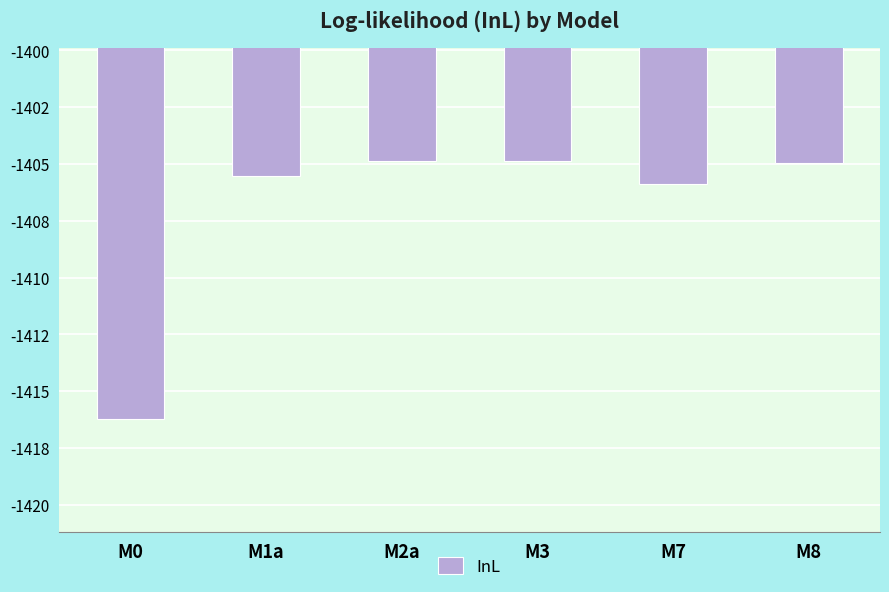

Read the value at M0.

-1416.2